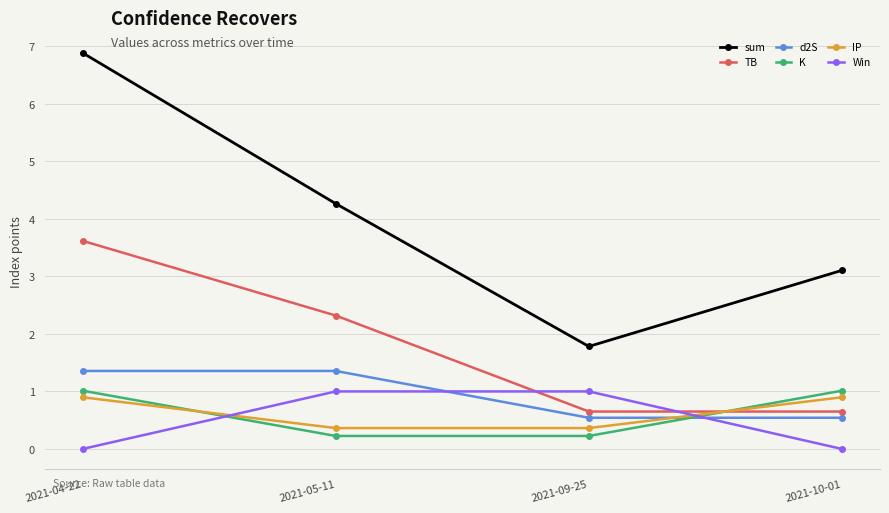

The d2S series shows 0.5 at 2021-04-22. True or false?

False